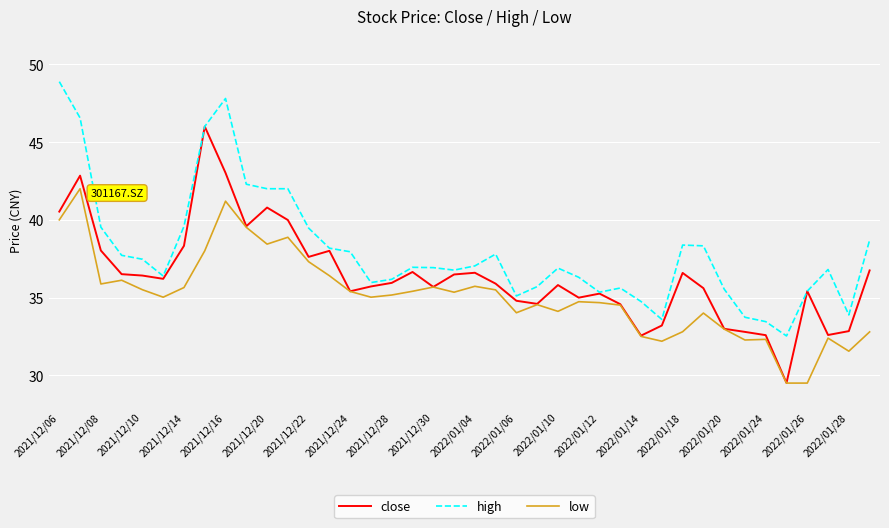

Which series has the largest total across all categories?

high